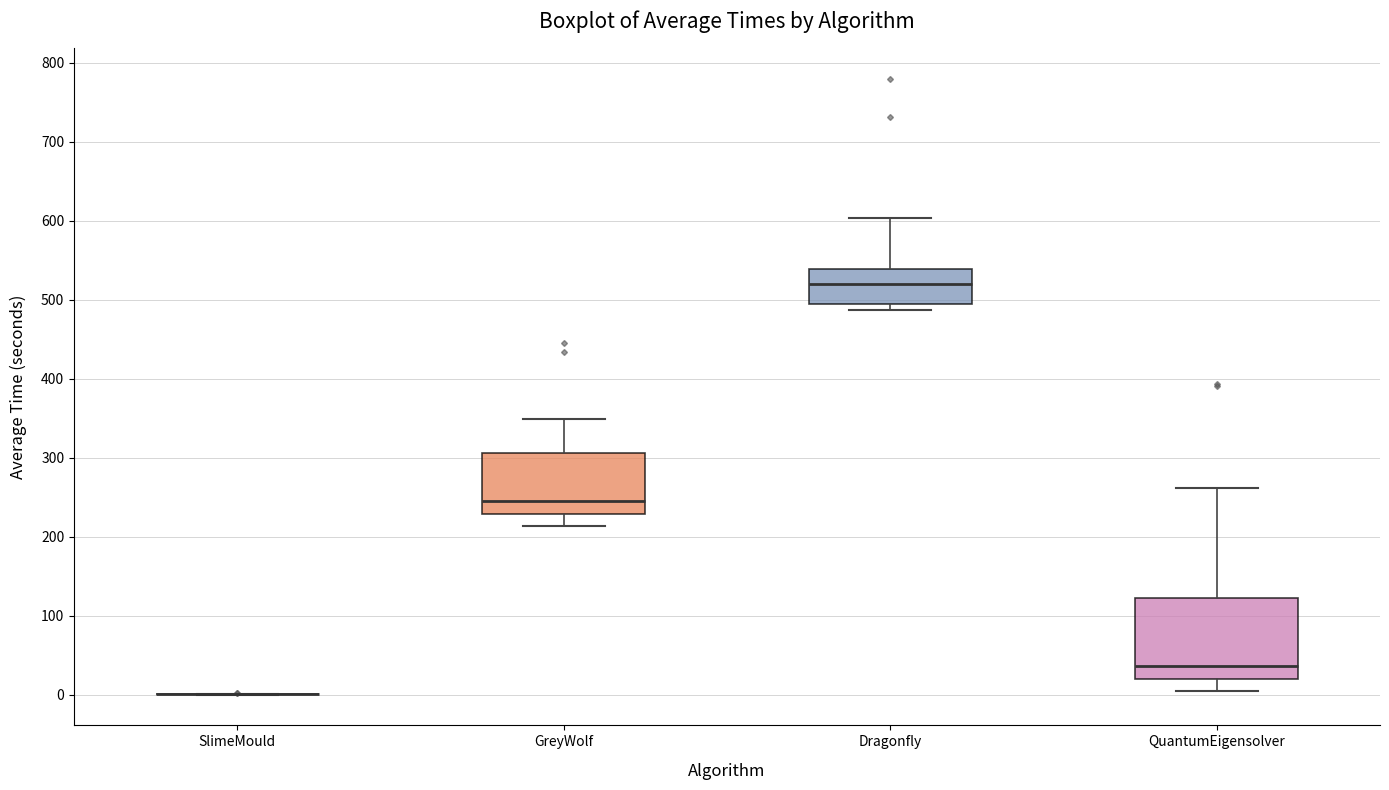

Reading left to right, read every box against the y-axis: the position of its median line, the range the box covers, and the ends of its whiskers. The values are not printed on the chart, so give them approximately, as read against the axis.

SlimeMould: box collapsed to a line at 0, whiskers 0 to 0
GreyWolf: median 250, box 230 to 310, whiskers 210 to 350
Dragonfly: median 520, box 490 to 540, whiskers 490 (just below the box's lower edge) to 600
QuantumEigensolver: median 40, box 20 to 120, whiskers 10 to 260